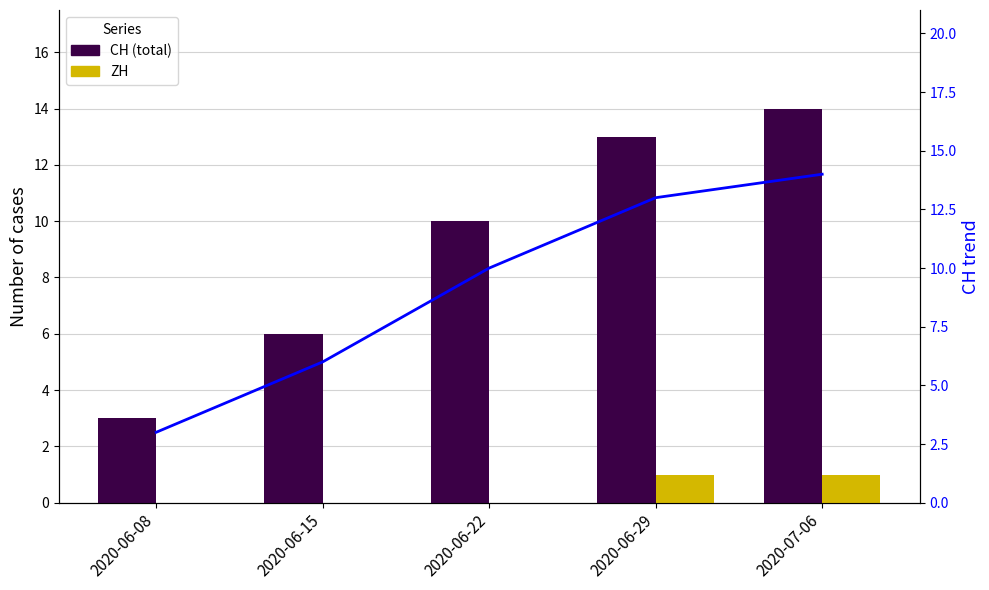

Between 2020-06-08 and 2020-06-22, which is larger?

2020-06-22